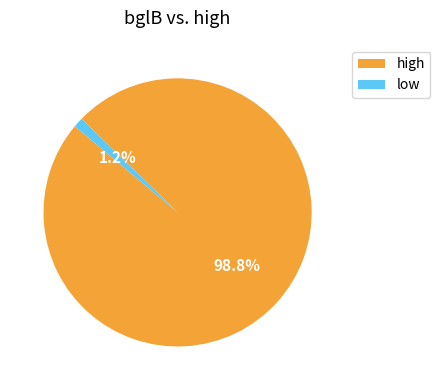

To the nearest percent, what is the combined percentage of high and low?

100%